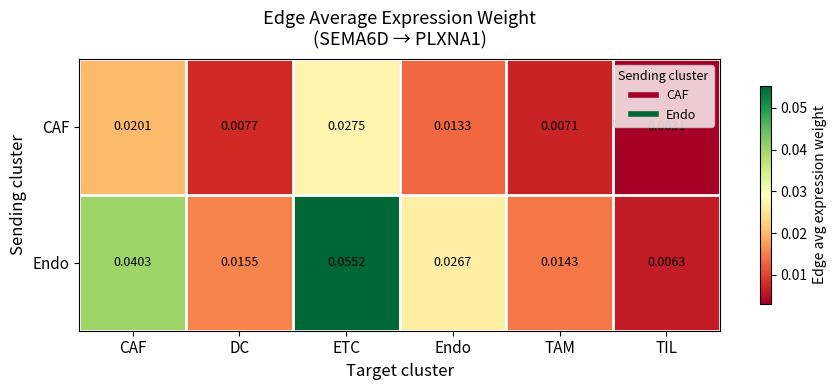

Which series changed the most between CAF and TAM?

Endo